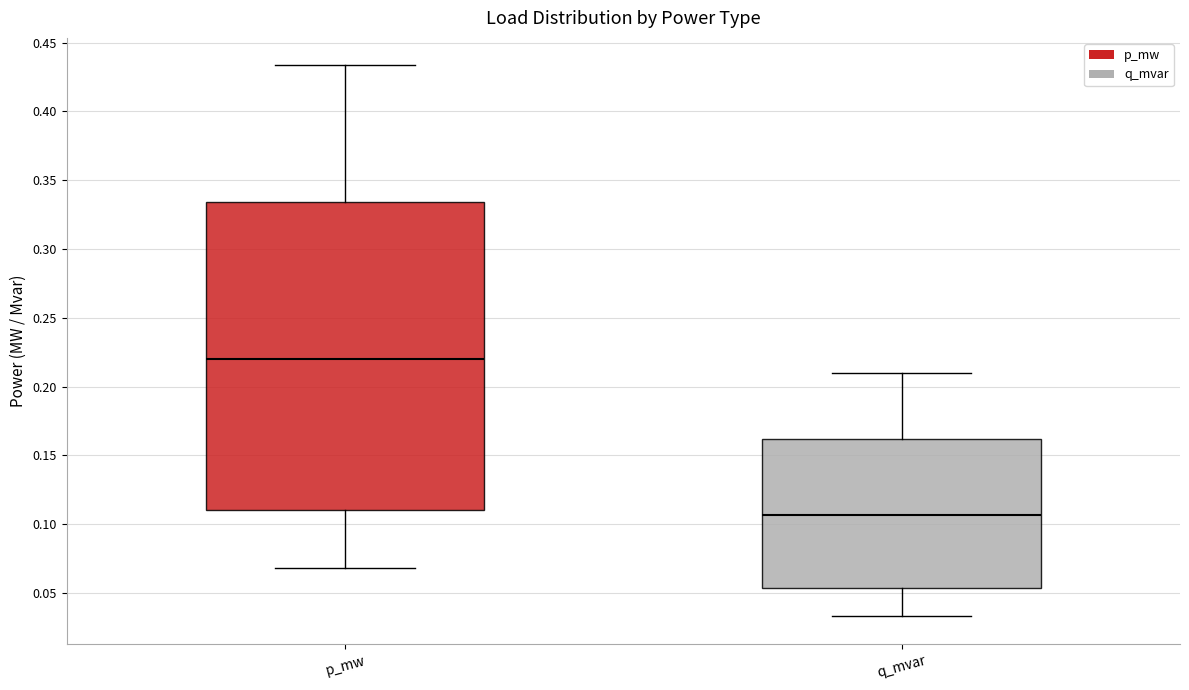

Which box has the highest median line?

p_mw